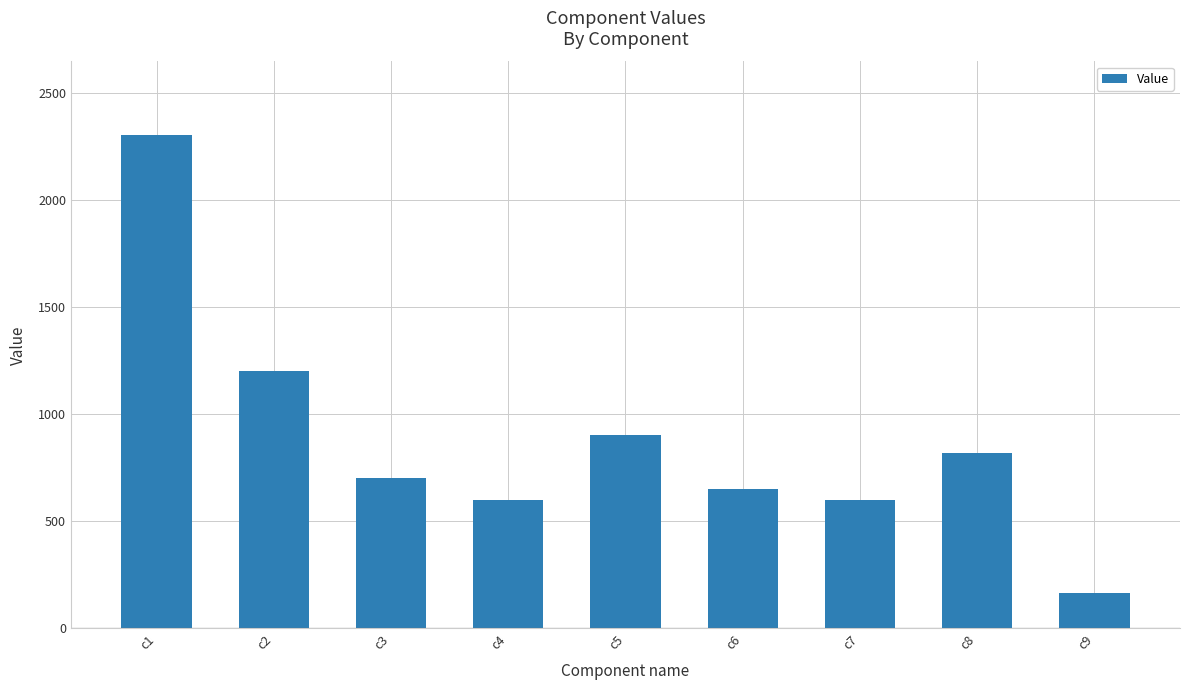

Reading left to right, transcribe all the data shown in this chart.

2300	1200	700	600	900	650	600	820	165